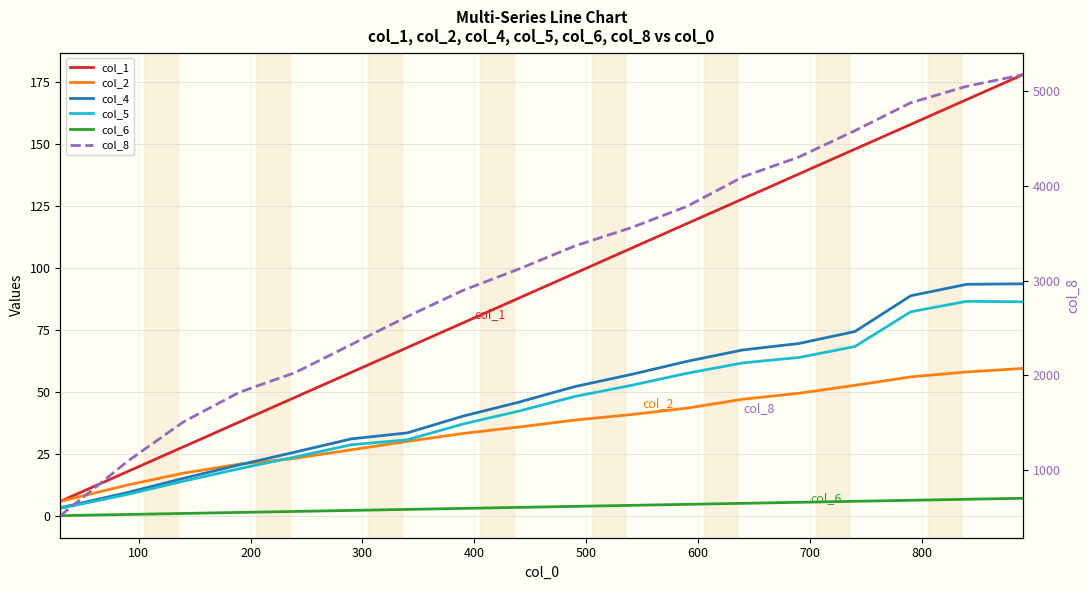

How many distinct data groups are displayed?

6